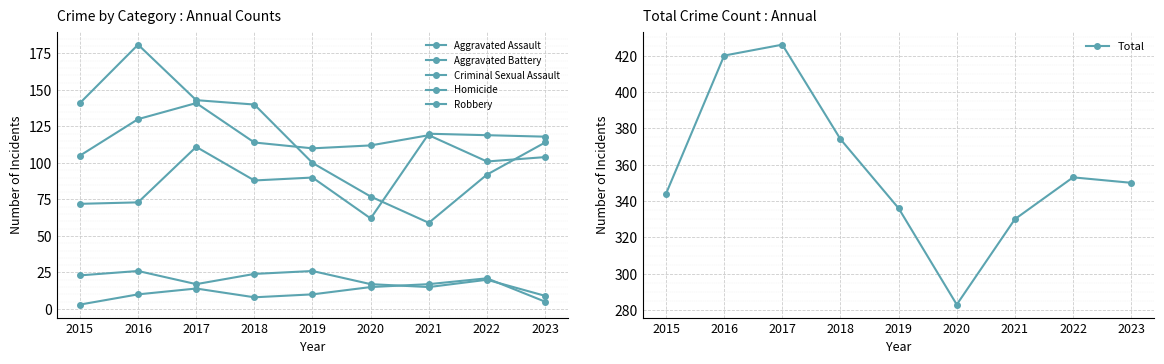

How many interior local valleys does the Aggravated Assault series have?

2